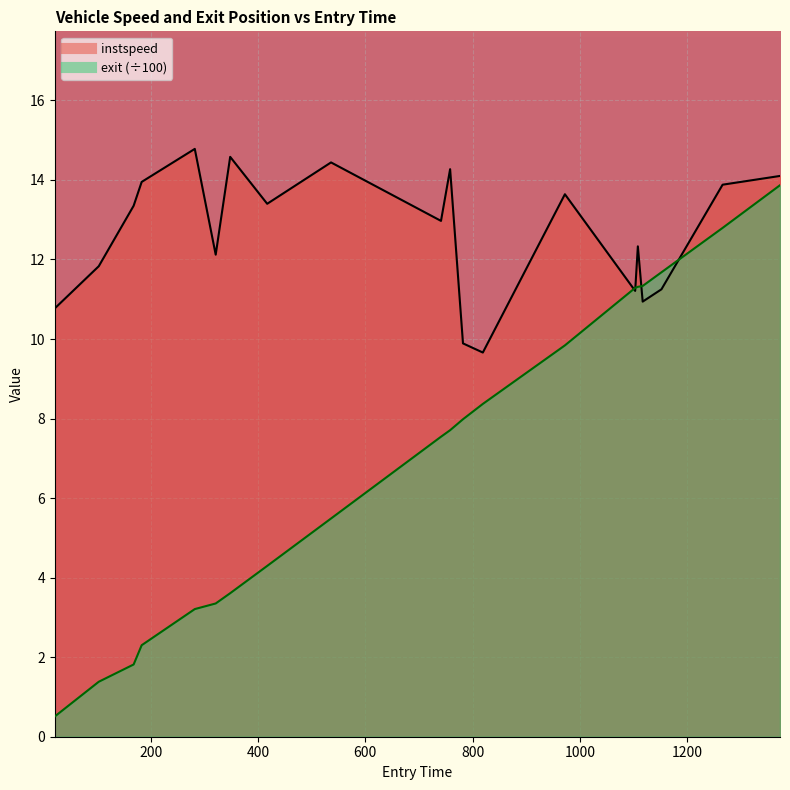

True or false: instspeed has more than 2 interior local peaks.

True